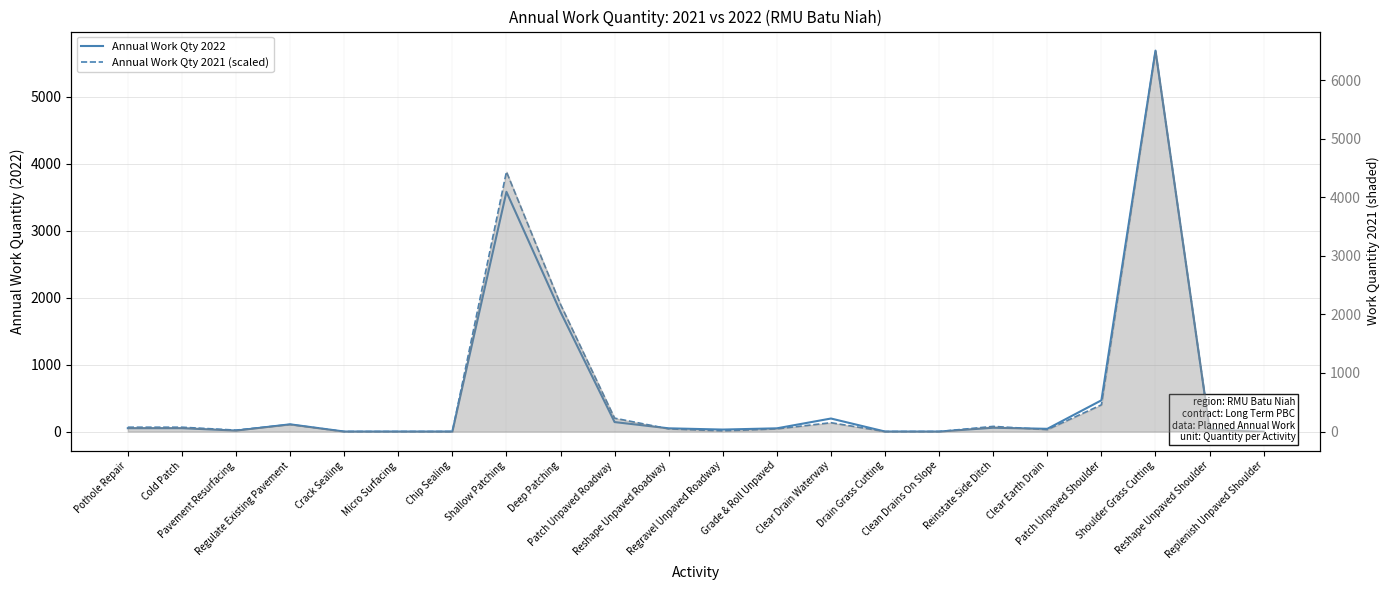

In Annual Work Qty 2022, how many points are lower than both neighbors (excluding endpoints)?

3